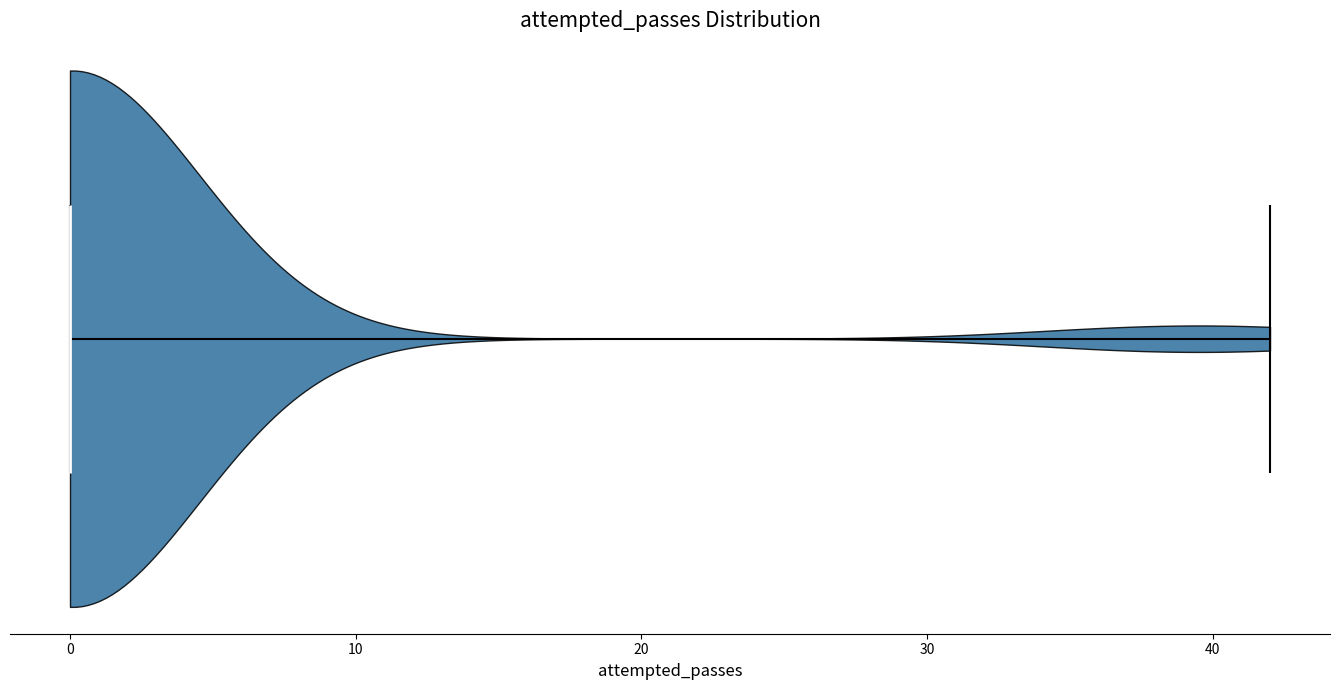

Read this violin plot against the x-axis: where its median line is, and the lowest and highest points the violin reaches. The values are not printed on the chart, so give them approximately, as read against the axis.

median line 0, lowest point 0, highest point 42